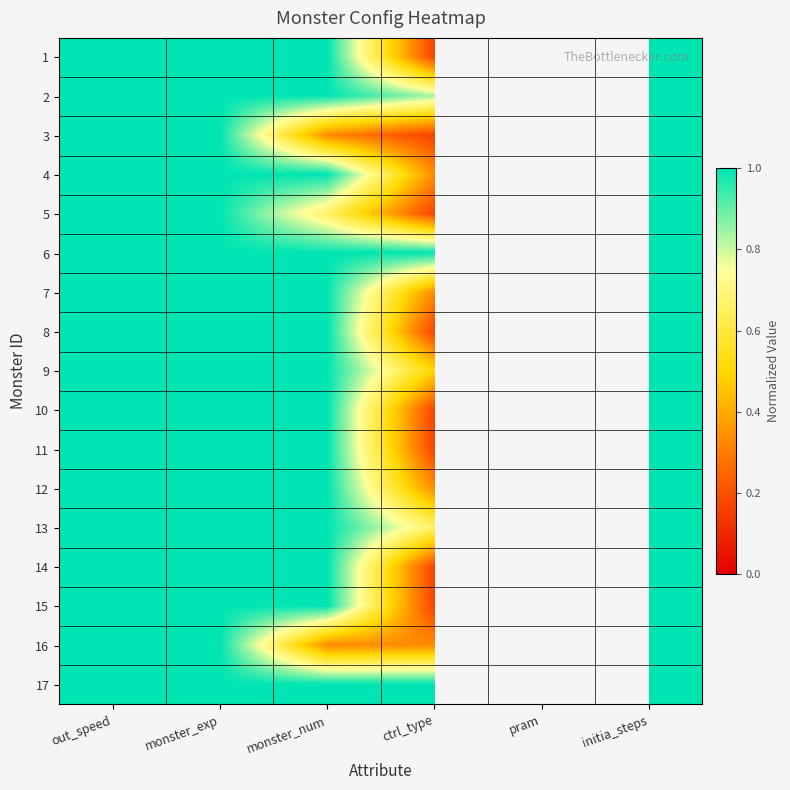

The value of 13 at out_speed is 1.0. True or false?

True